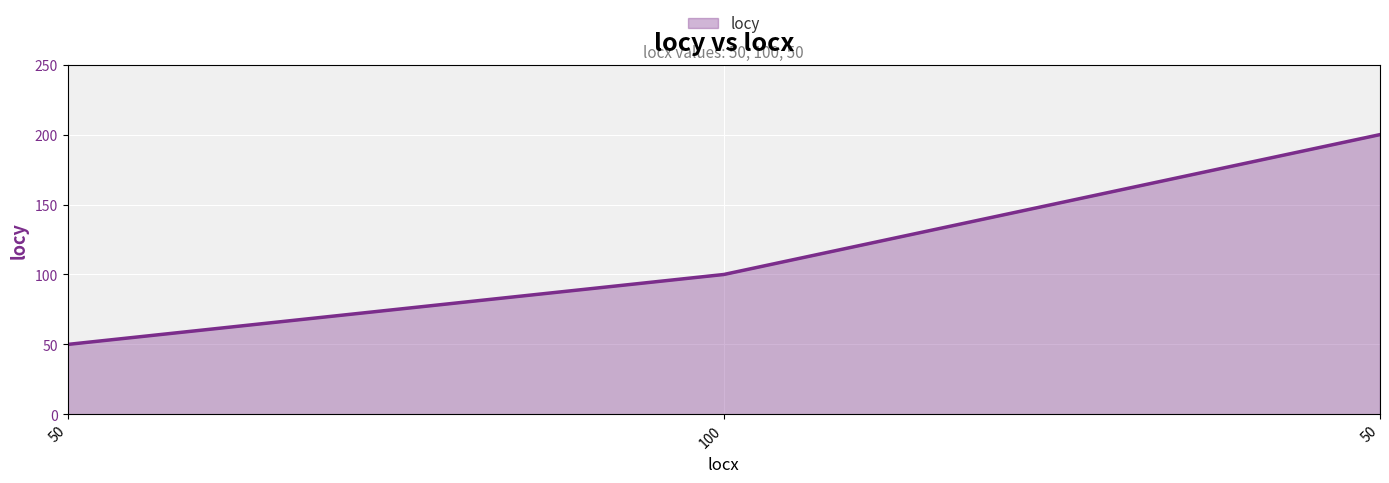

At which label does the data first exceed 100?

50